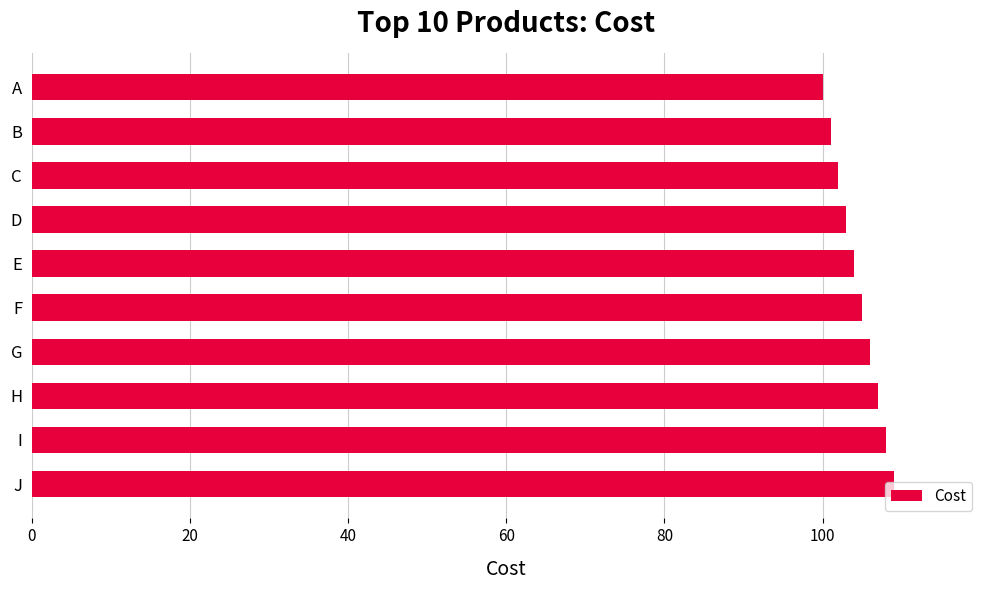

What is the greatest value displayed?

109